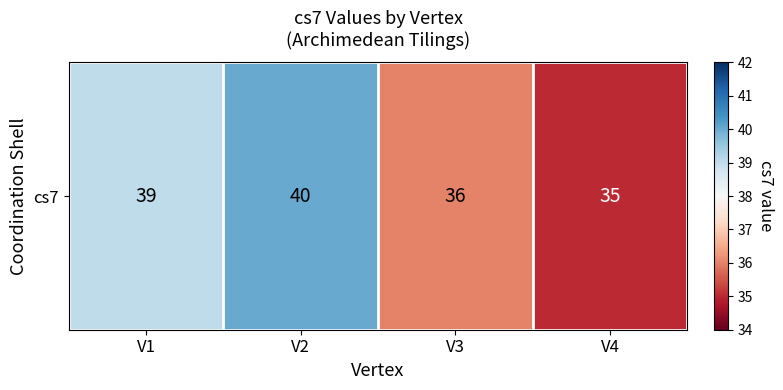

What is the difference between the maximum and second lowest values?

4